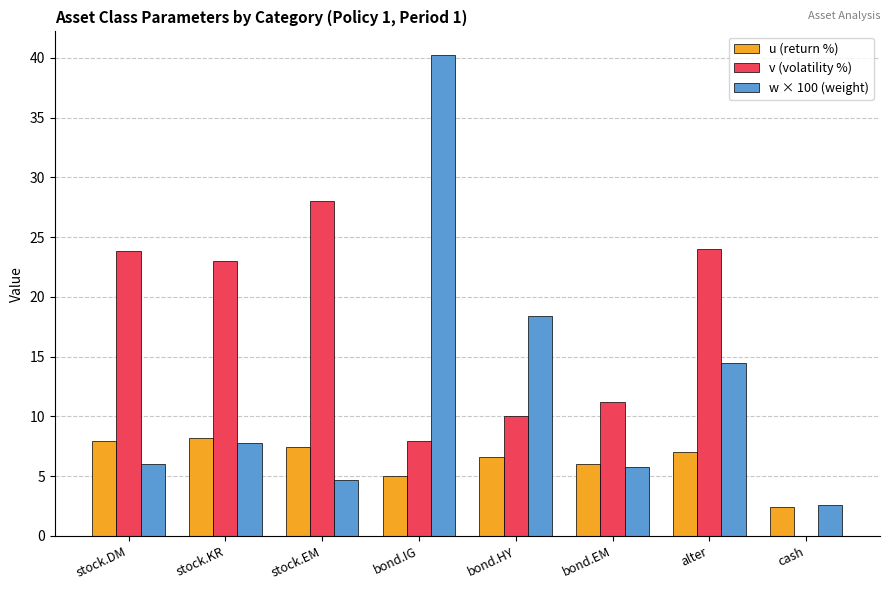

At which category is the sum across all series the highest?

bond.IG